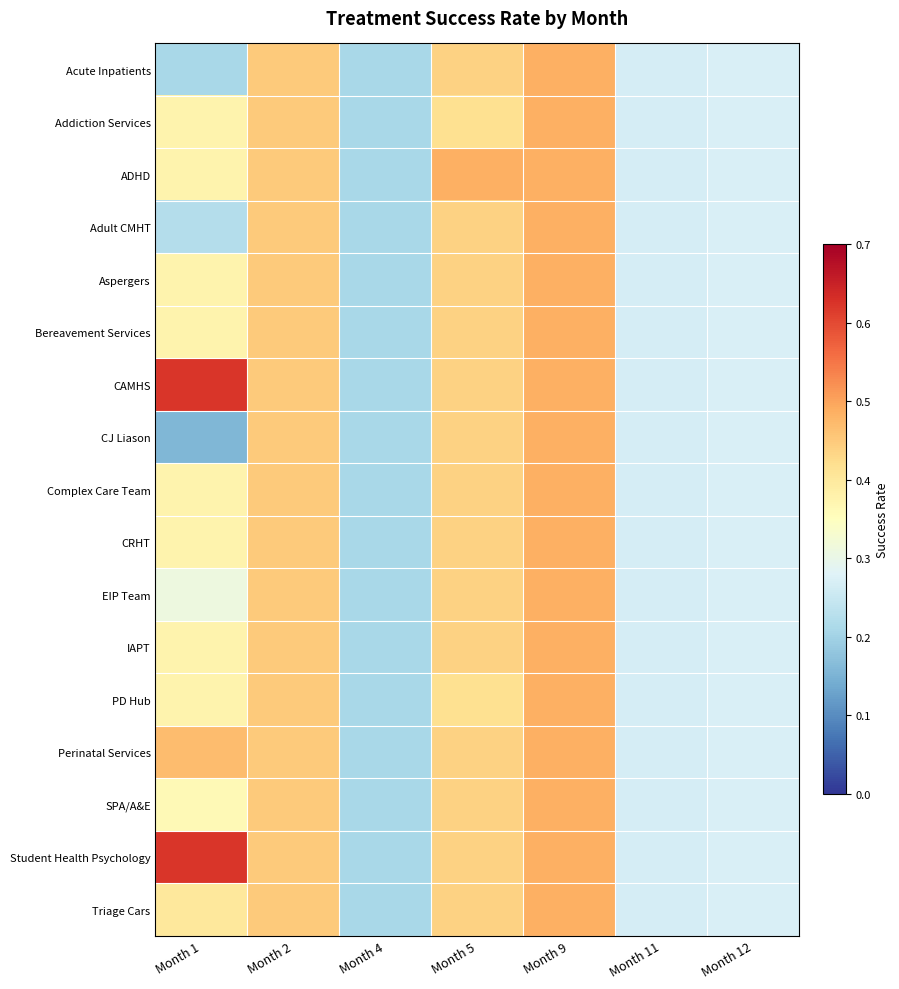

Between Month 12 and Month 1, which is larger?

Month 12